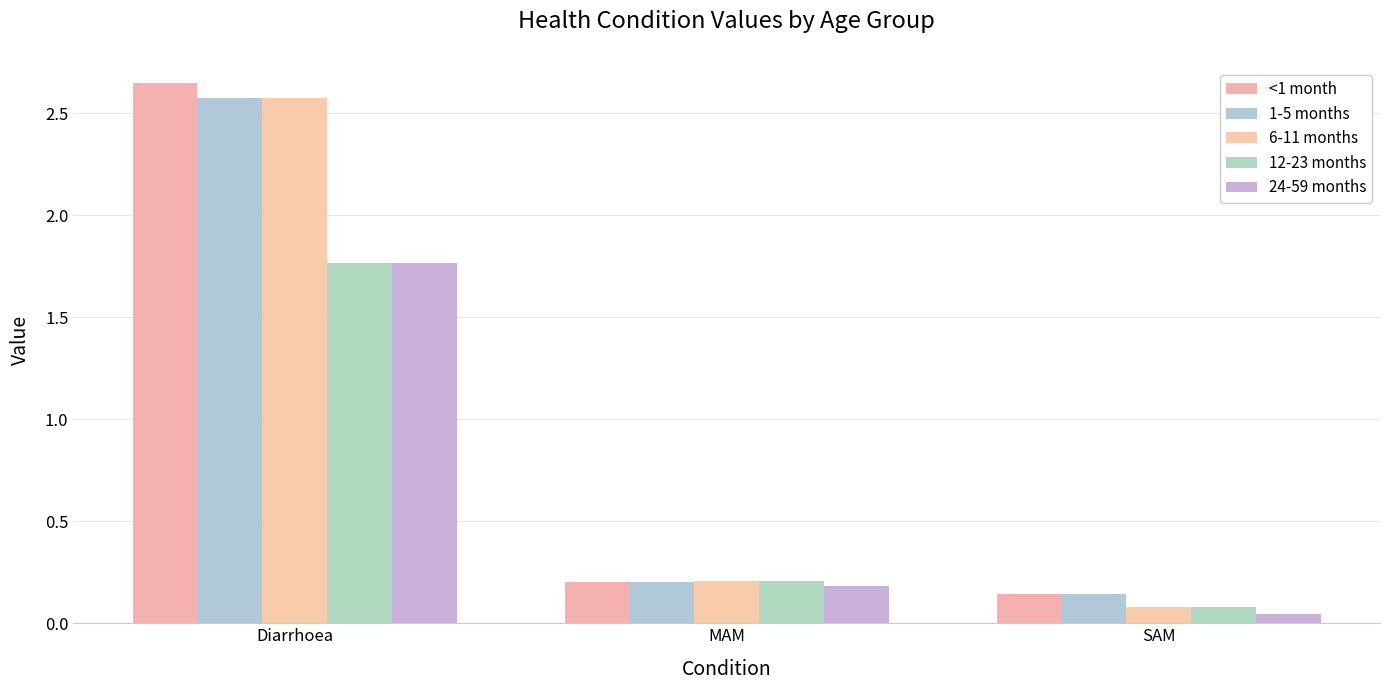

Which series has the largest total across all categories?

<1 month